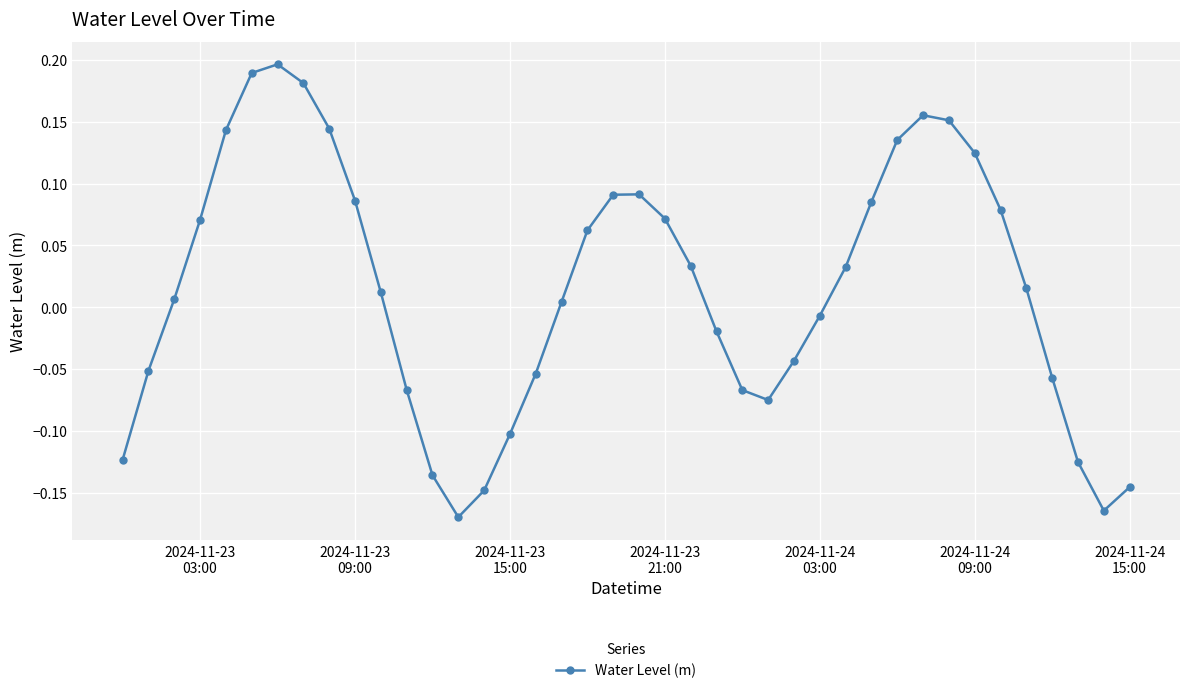

True or false: there are more than 0 points higher than both neighbors.

True